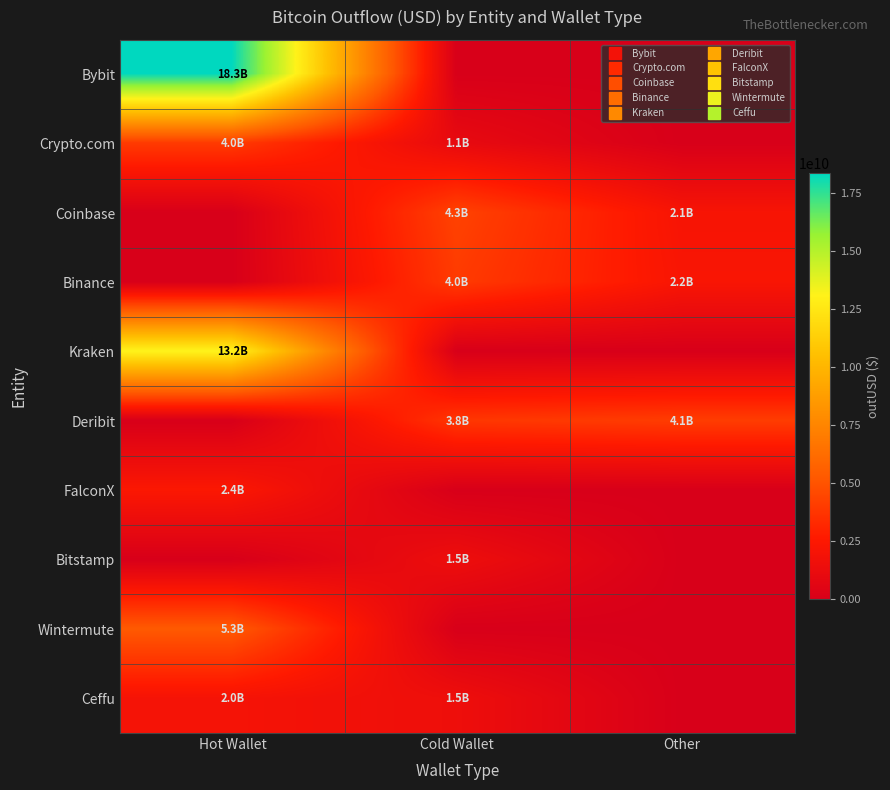

Reading left to right, transcribe all the data shown in this chart.

Bybit: Hot Wallet=18348468889.0	Cold Wallet=0.0	Other=0.0
Crypto.com: Hot Wallet=3986791248.6	Cold Wallet=1065093768.0	Other=0.0
Coinbase: Hot Wallet=0.0	Cold Wallet=4313932750.8	Other=2114684945.4
Binance: Hot Wallet=0.0	Cold Wallet=3992065160.0	Other=2240158208.0
Kraken: Hot Wallet=13153952702.7	Cold Wallet=0.0	Other=0.0
Deribit: Hot Wallet=0.0	Cold Wallet=3824537216.0	Other=4078689299.5
FalconX: Hot Wallet=2419748721.6	Cold Wallet=0.0	Other=0.0
Bitstamp: Hot Wallet=0.0	Cold Wallet=1476766869.6	Other=0.0
Wintermute: Hot Wallet=5296534845.4	Cold Wallet=0.0	Other=0.0
Ceffu: Hot Wallet=2006494208.7	Cold Wallet=1509275668.0	Other=0.0